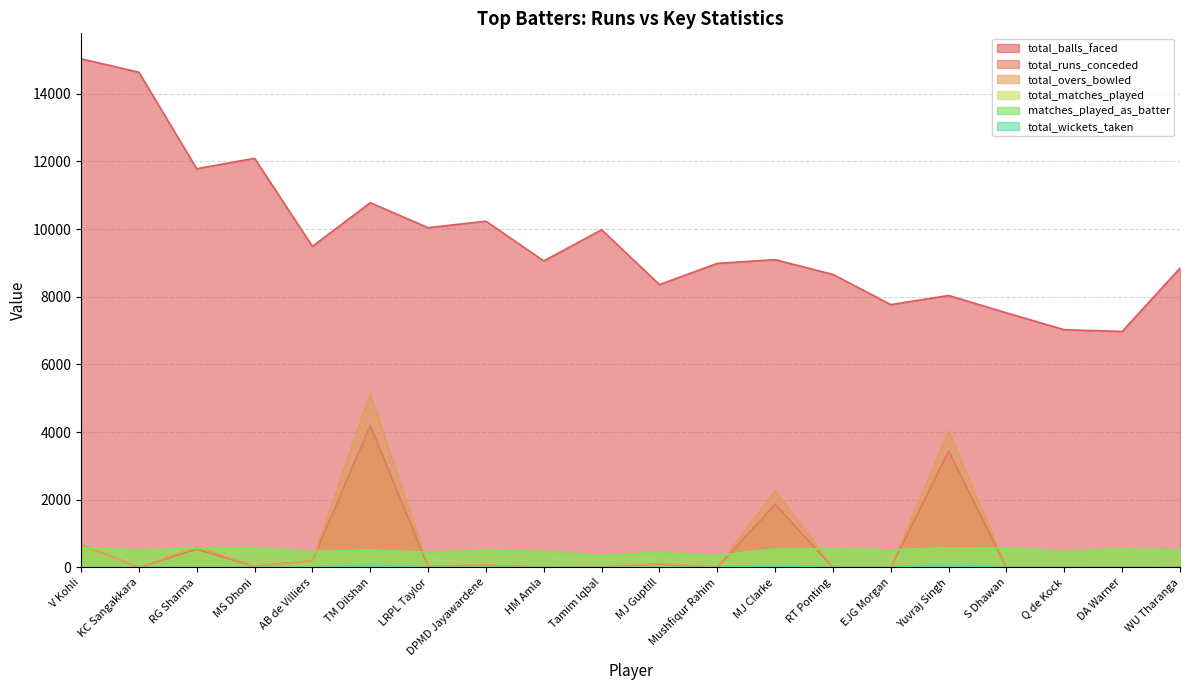

At which label does total_overs_bowled first exceed 38?

V Kohli